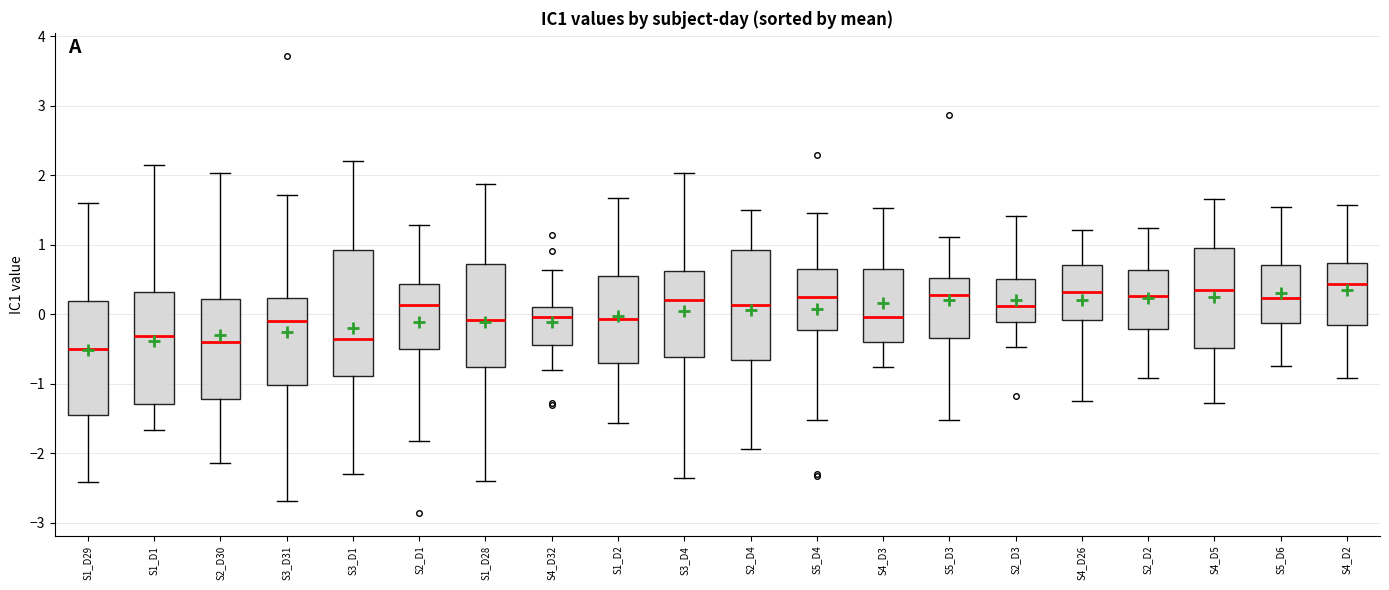

Which box is the tallest, from its lower edge to its upper edge?

S3_D1